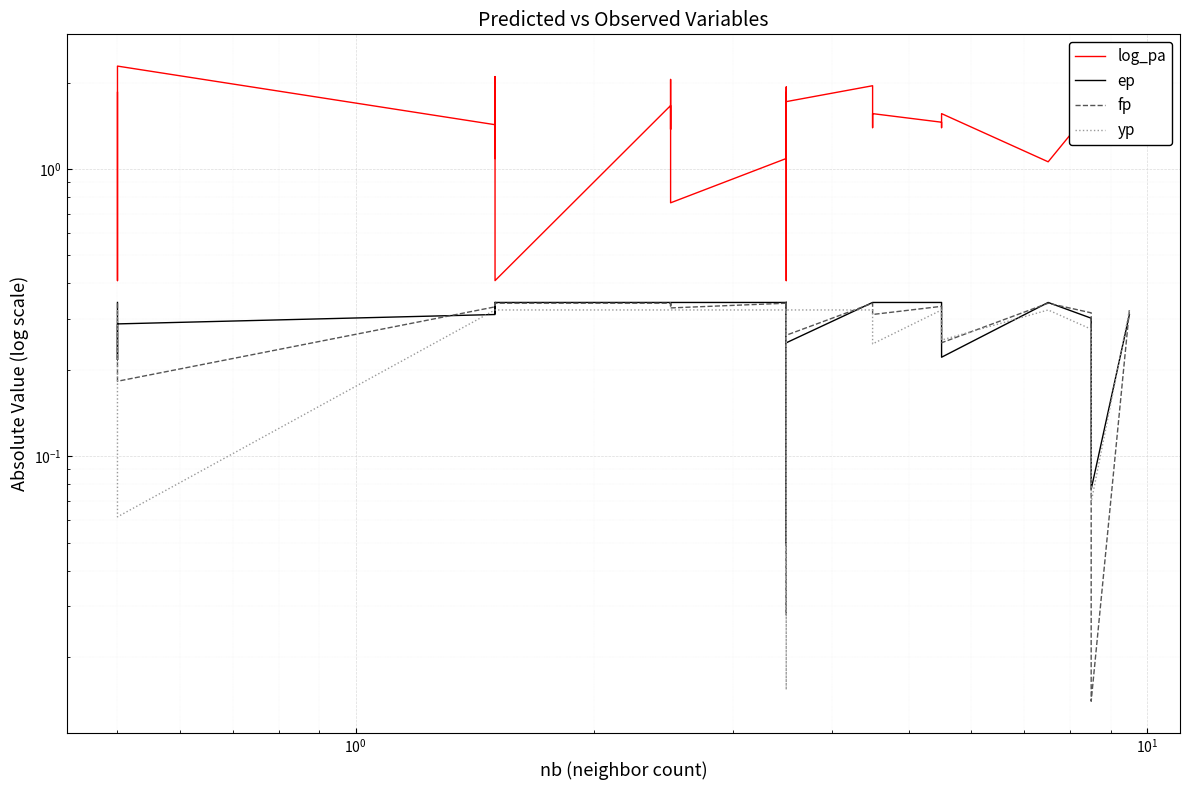

Count the number of data series in this chart.

4